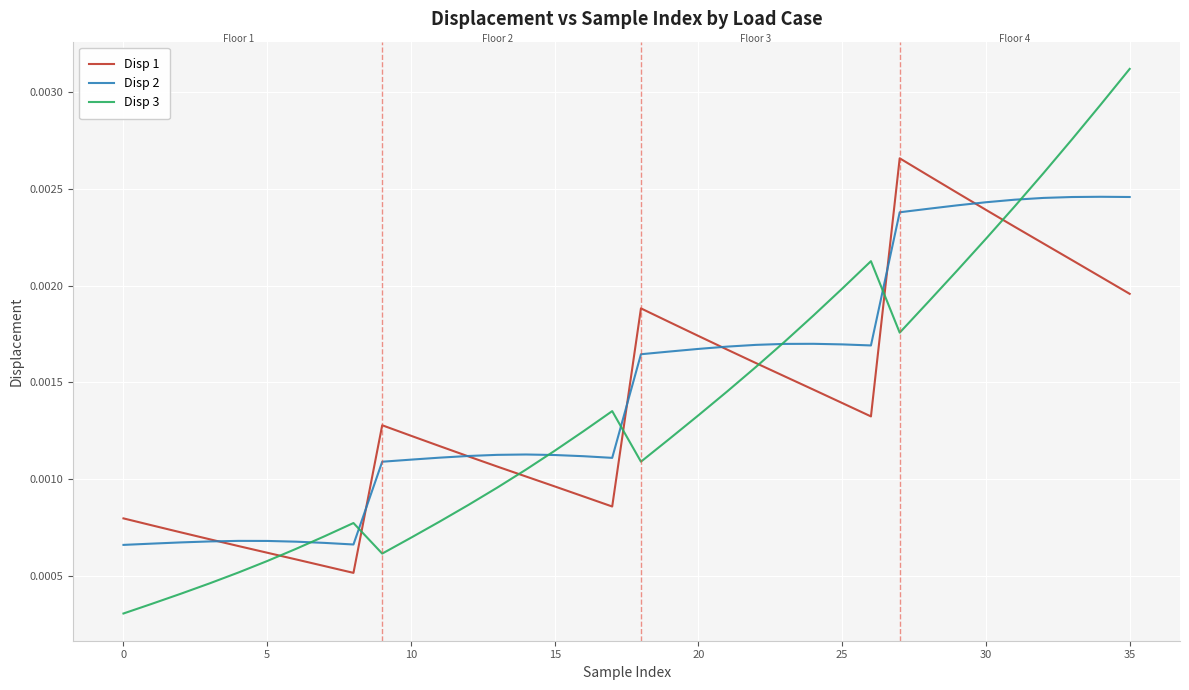

List the series in order of their overall mean, lowest first.

Disp 3, Disp 1, Disp 2